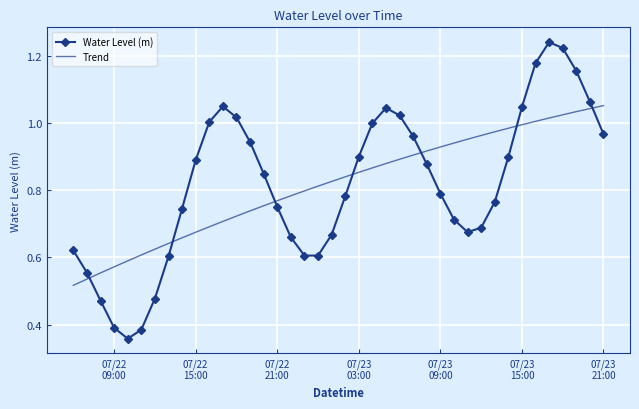

Rank the series by their maximum value, from highest to lowest.

Water Level (m), Trend